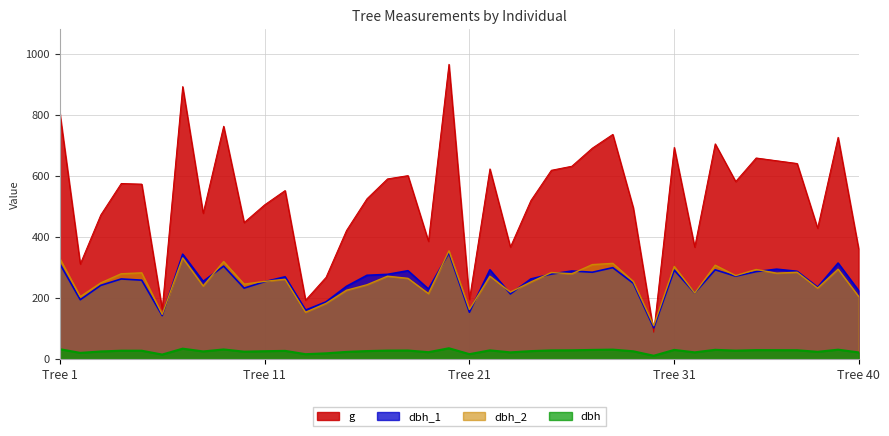

Which series has the largest range (max minus min)?

g